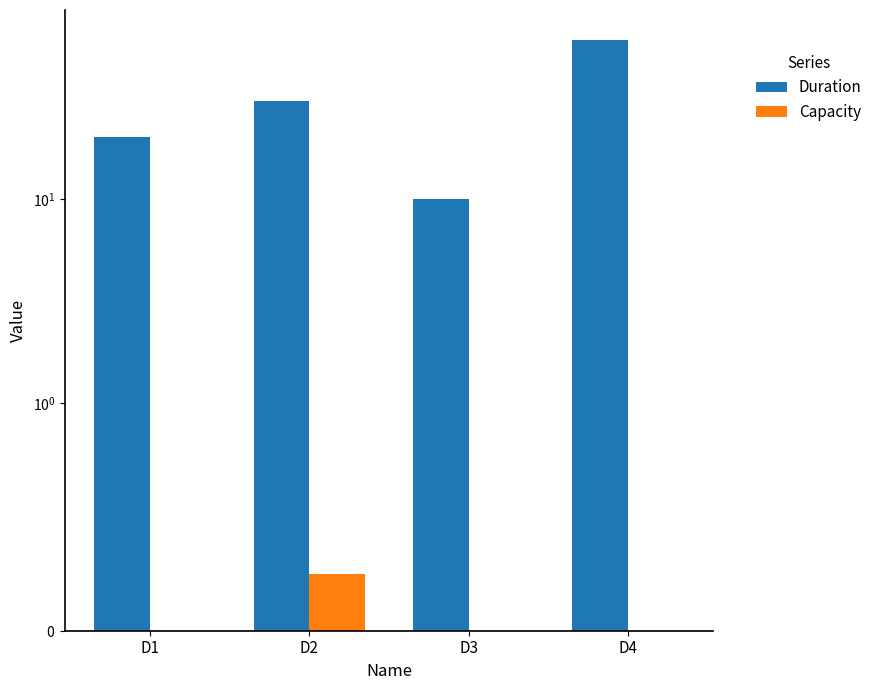

The value of Duration at D4 is 60.0. True or false?

True